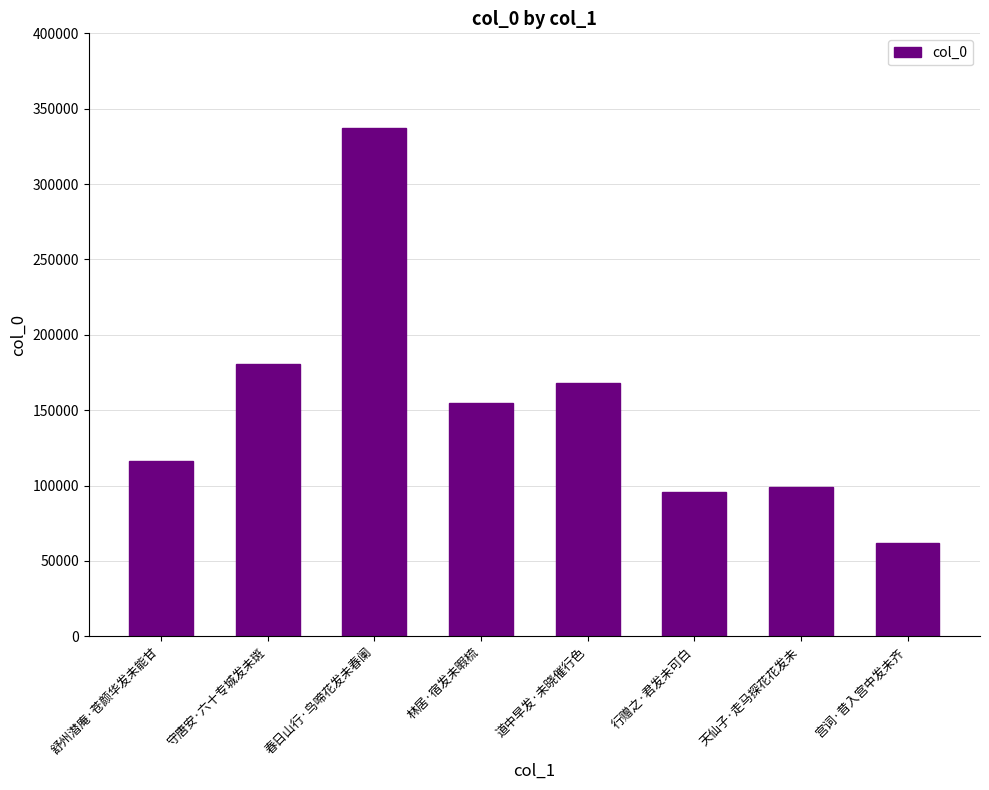

Reading left to right, what are all the values shown in this chart?

舒州潜庵·苍颜华发未能甘=116271	守唐安·六十专城发未斑=180413	春日山行·鸟啼花发未春阑=337135	林居·宿发未暇梳=154490	道中早发·未晓催行色=168118	行赠之·君发未可白=95943	天仙子·走马探花花发未=98943	宫词·昔入宫中发未齐=61970